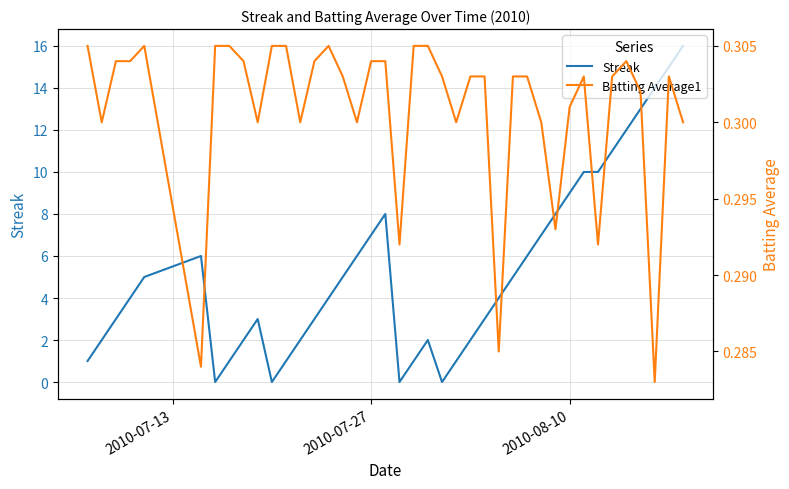

List the series in order of their peak value, lowest first.

Batting Average1, Streak